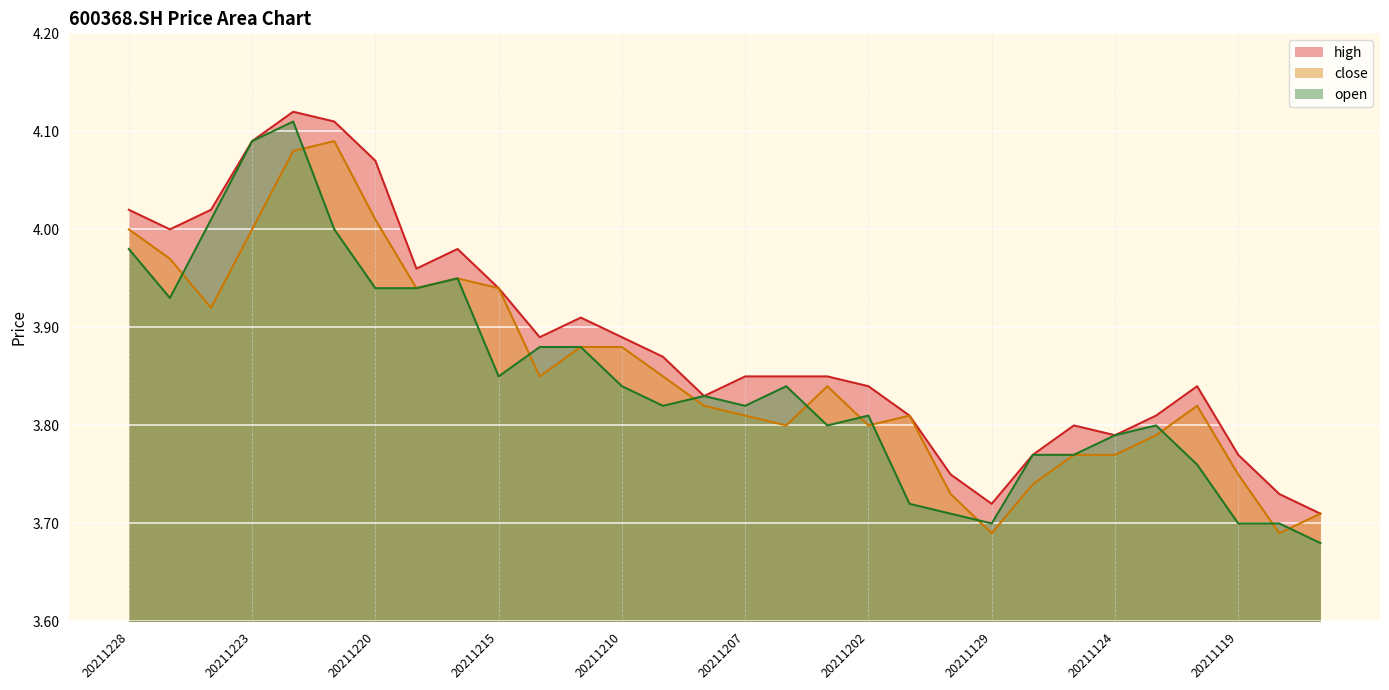

Which series has the largest range (max minus min)?

open